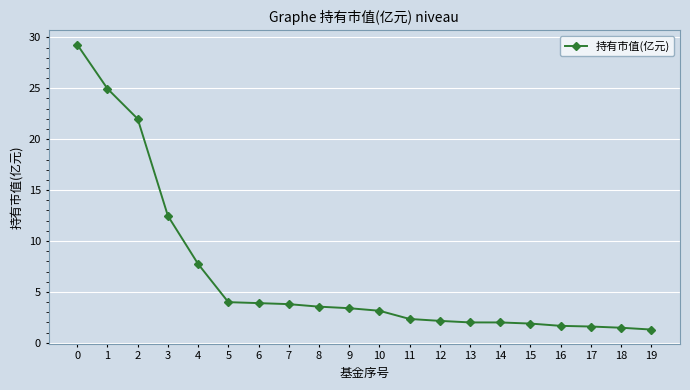

What is the change in value from 3 to 16?

-10.8